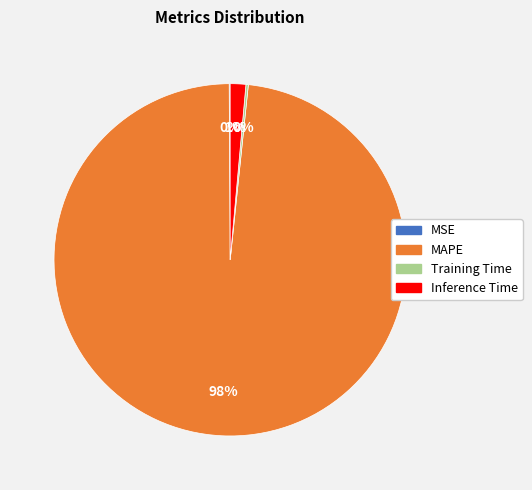

To the nearest percent, what is the combined percentage of Inference Time and MAPE?

100%